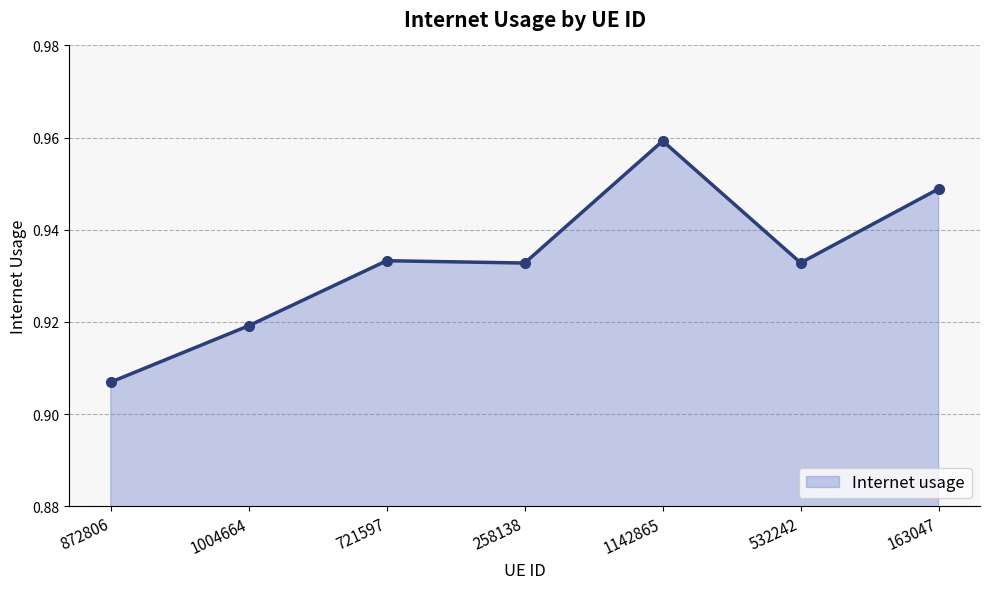

Which label corresponds to the smallest value in the chart?

872806